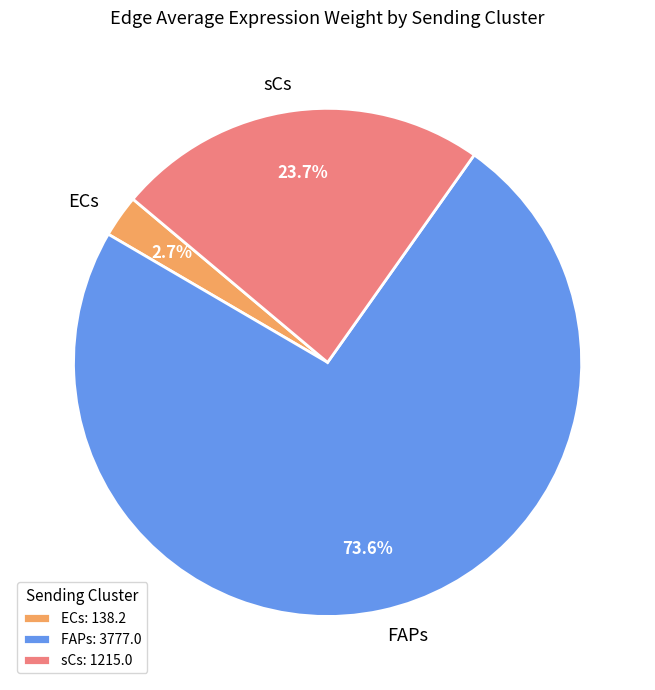

Does FAPs represent more than half of the total?

Yes